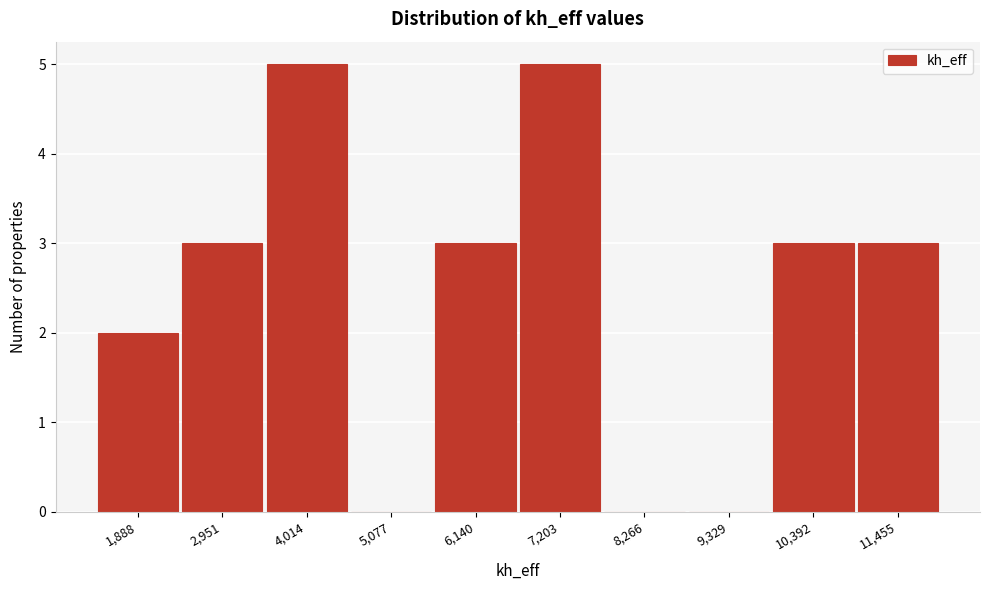

Reading left to right, transcribe all the data shown in this chart.

1,888=2	2,951=3	4,014=5	5,077=0	6,140=3	7,203=5	8,266=0	9,329=0	10,392=3	11,455=3